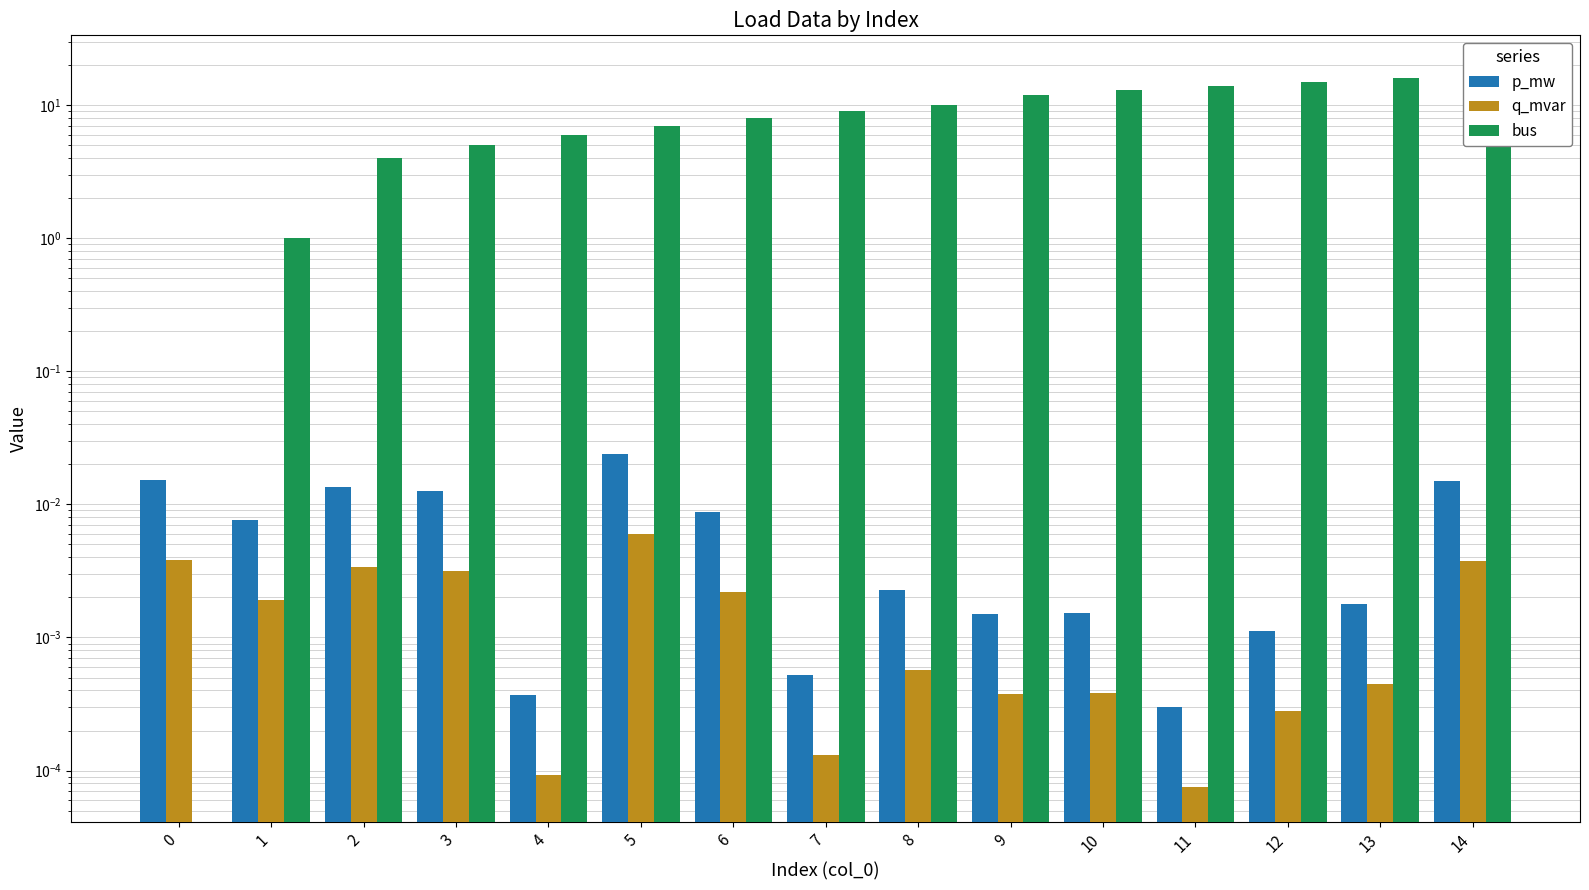

How many bars are there in total?

45